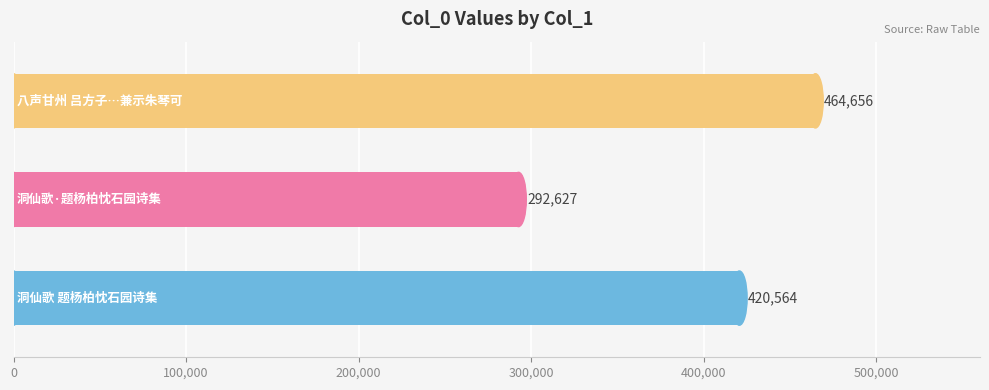

What is the minimum value shown in the chart?

292627